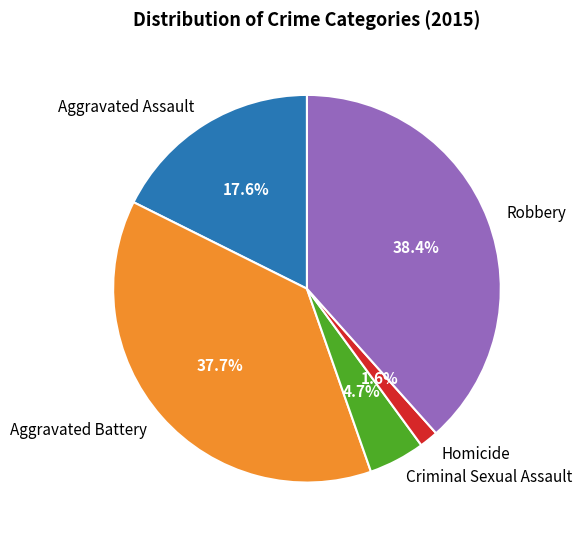

Is there a majority slice in this chart?

No